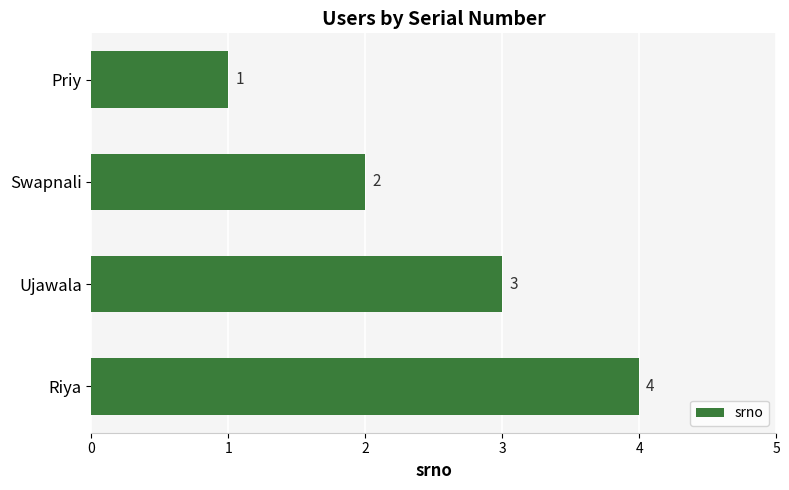

Is it true that the value at Riya is 2?

False